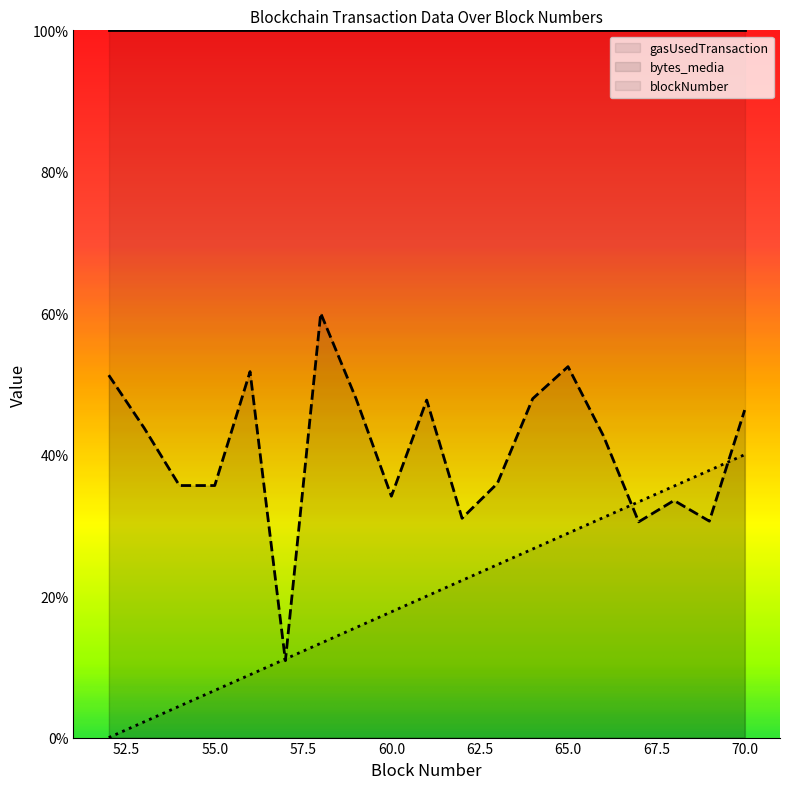

Between which two adjacent categories do bytes_media and blockNumber first intersect?

56 and 57